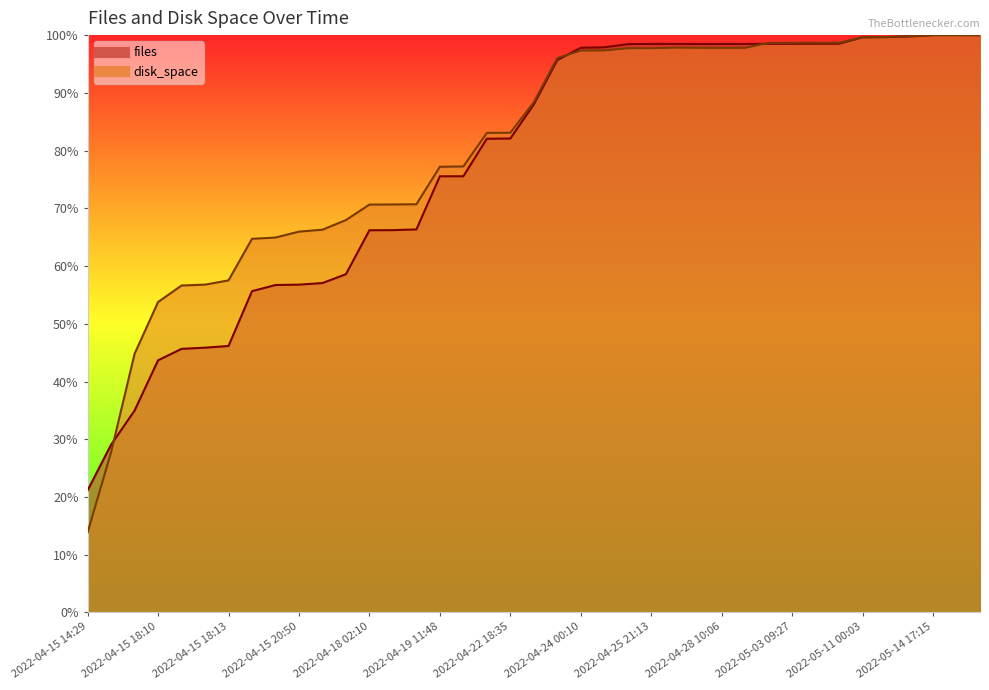

What is the maximum value shown in the chart?

100.0